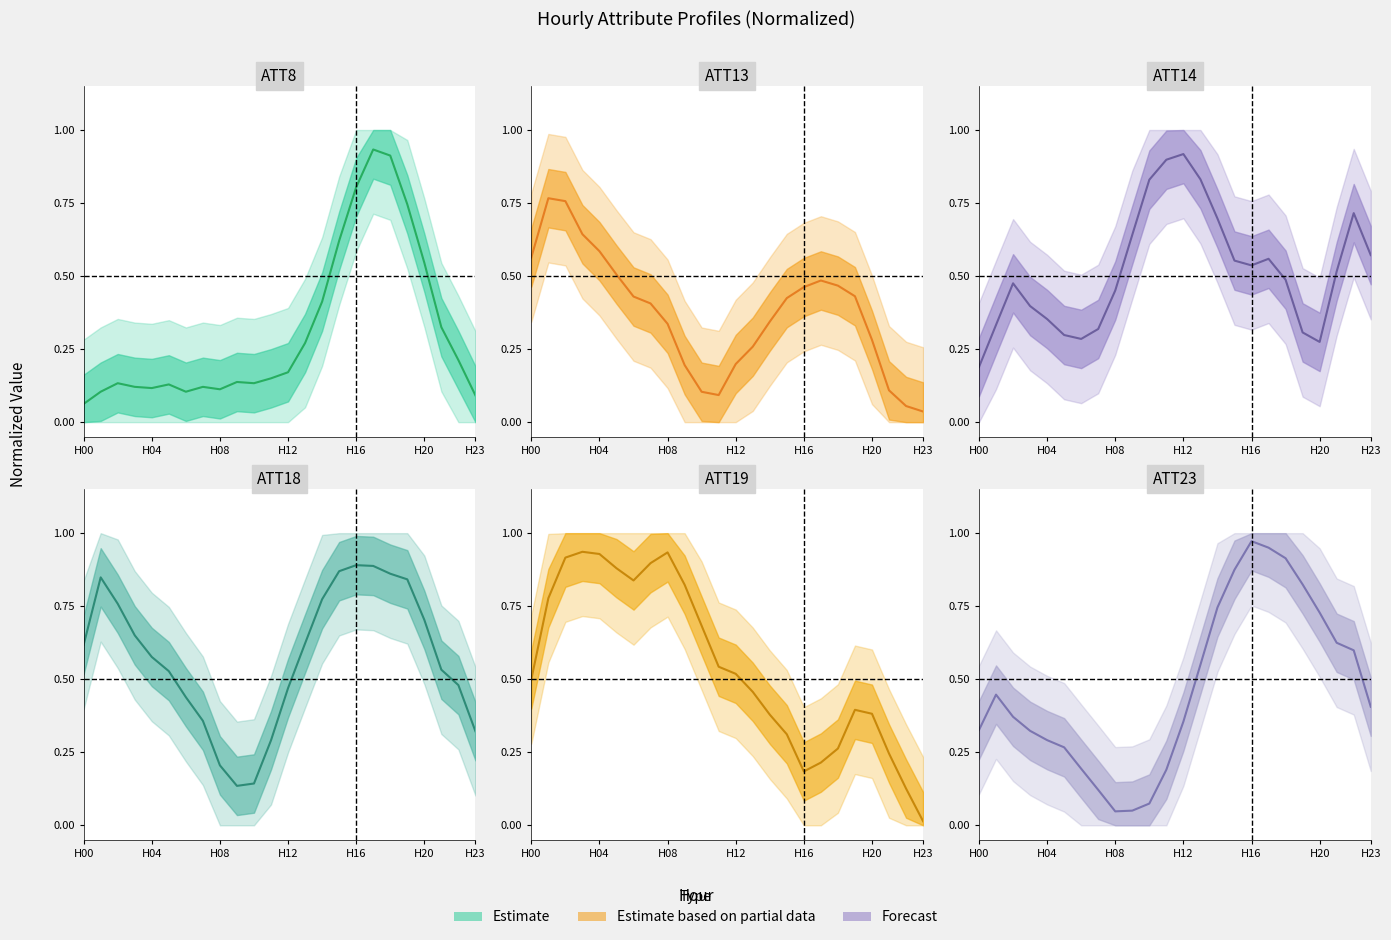

What is the difference between the maximum and second lowest values in the ATT18 series?

0.7